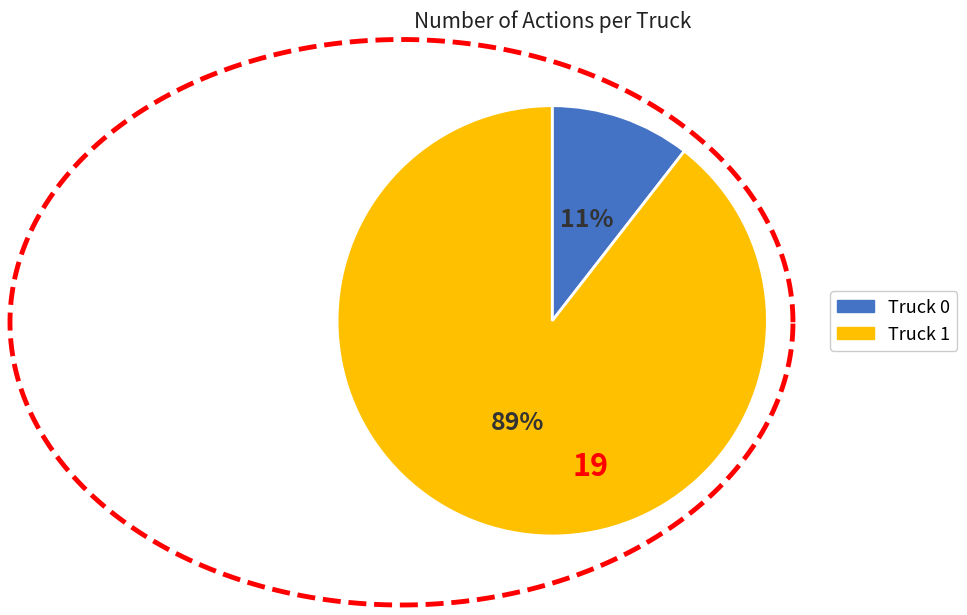

Which has a higher value, Truck 1 or Truck 0?

Truck 1